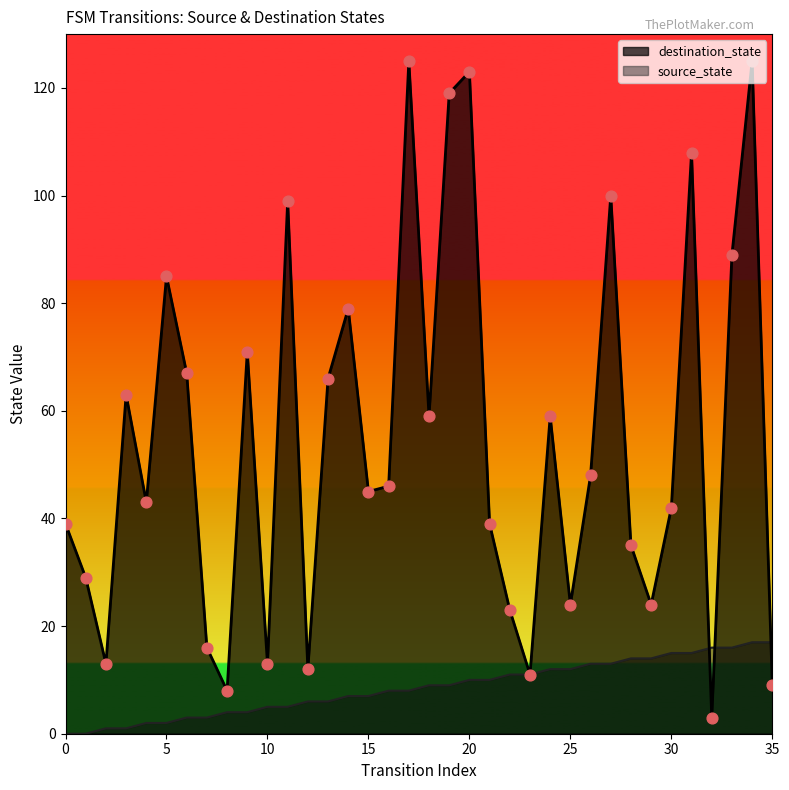

What is the total value across all series at 20?

133